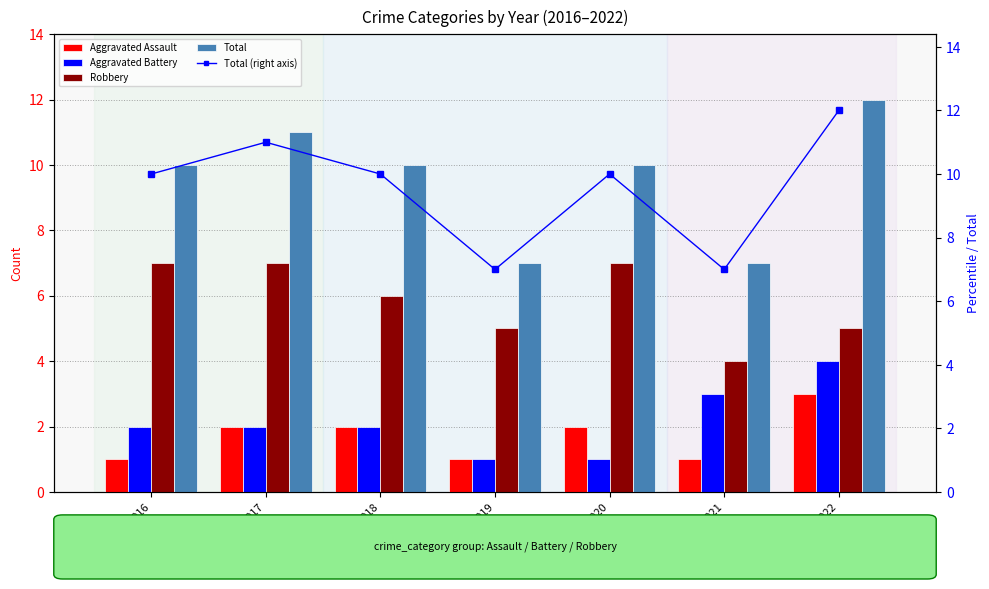

The Total (right axis) series shows 10 at 2018. True or false?

True